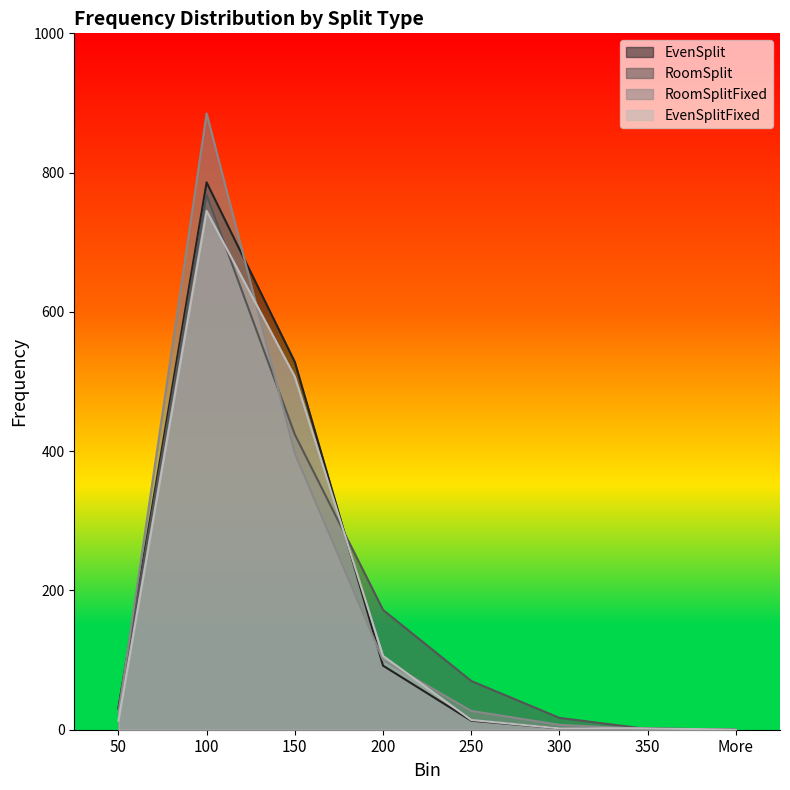

Which series ends up on top after the final intersection of RoomSplitFixed and RoomSplit?

RoomSplit